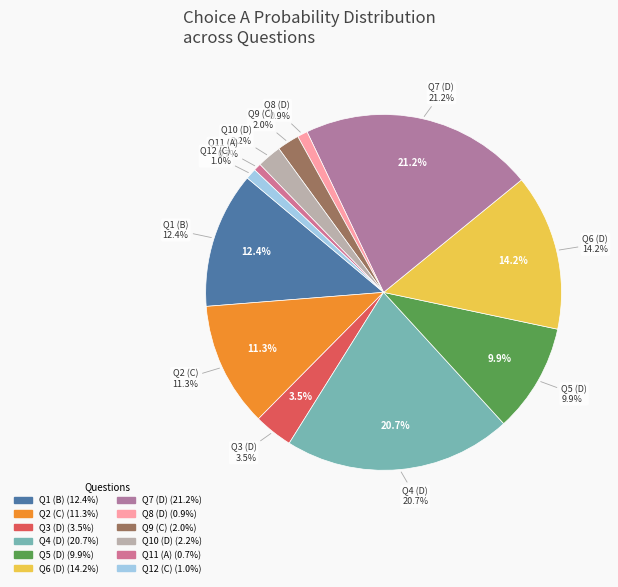

Is the sum of C and D greater than half?

No